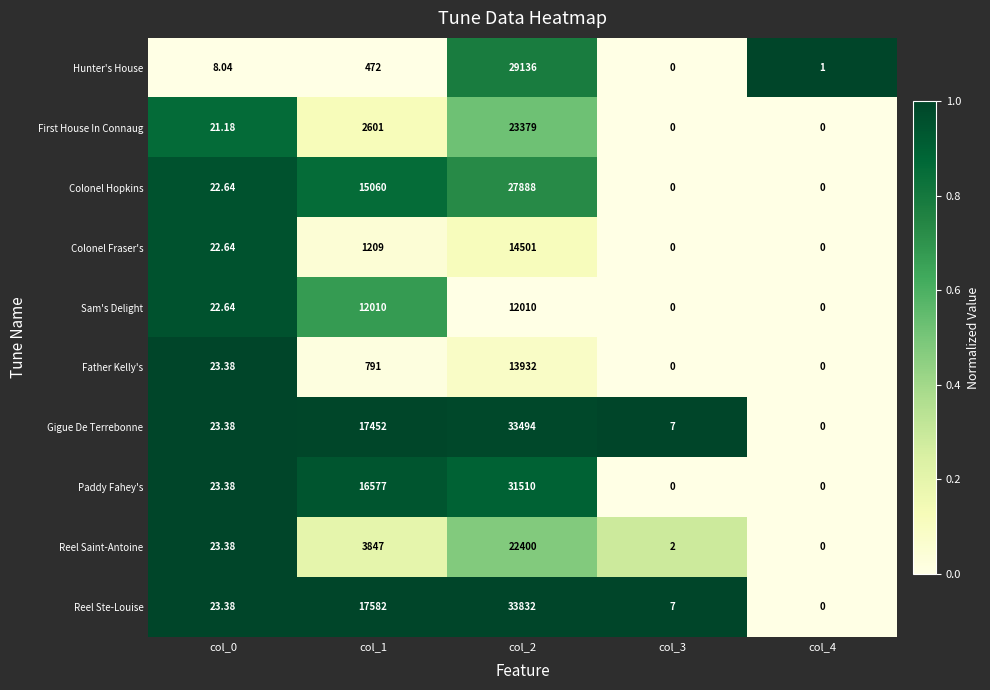

Which series has the largest total across all categories?

Reel Ste-Louise